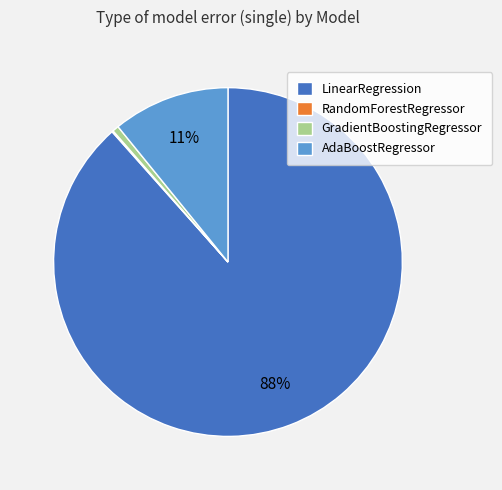

Is there a majority slice in this chart?

Yes